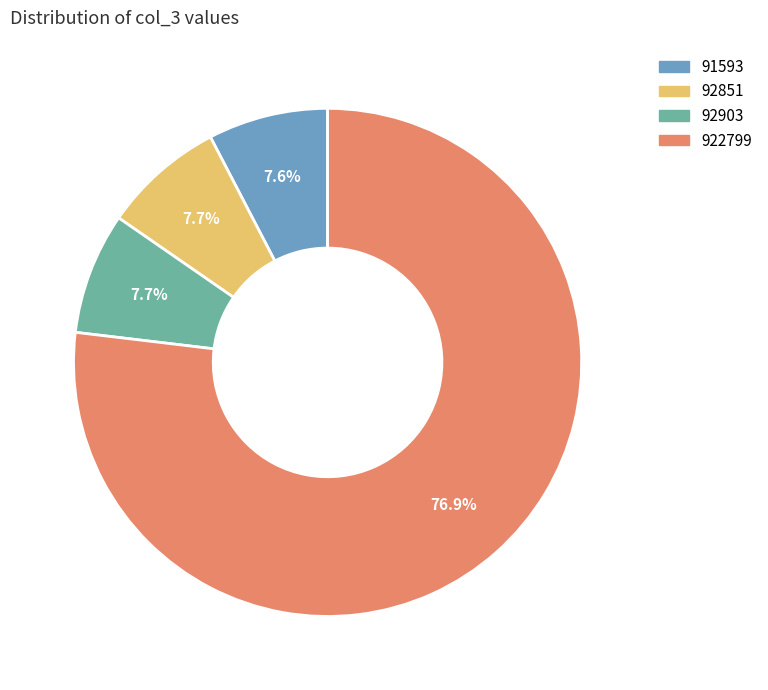

To the nearest percent, what percentage of the pie is 922799?

77%